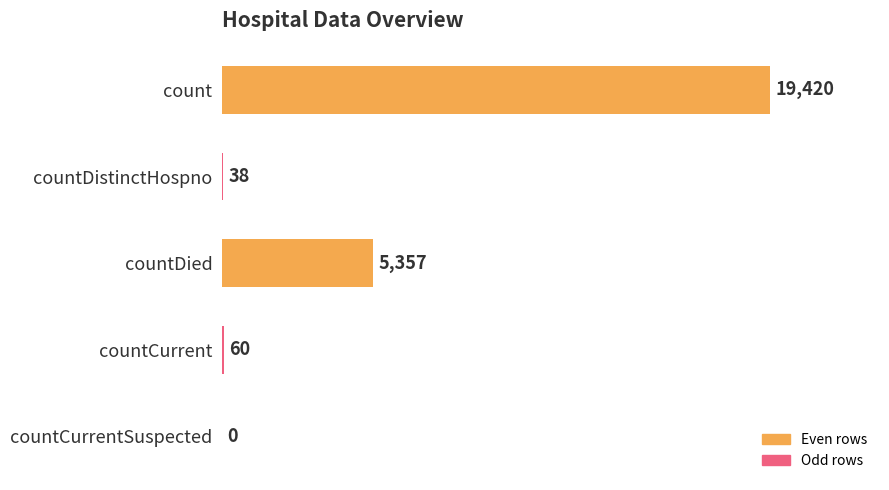

What is the sum of the values at countDied and countDistinctHospno?

5395